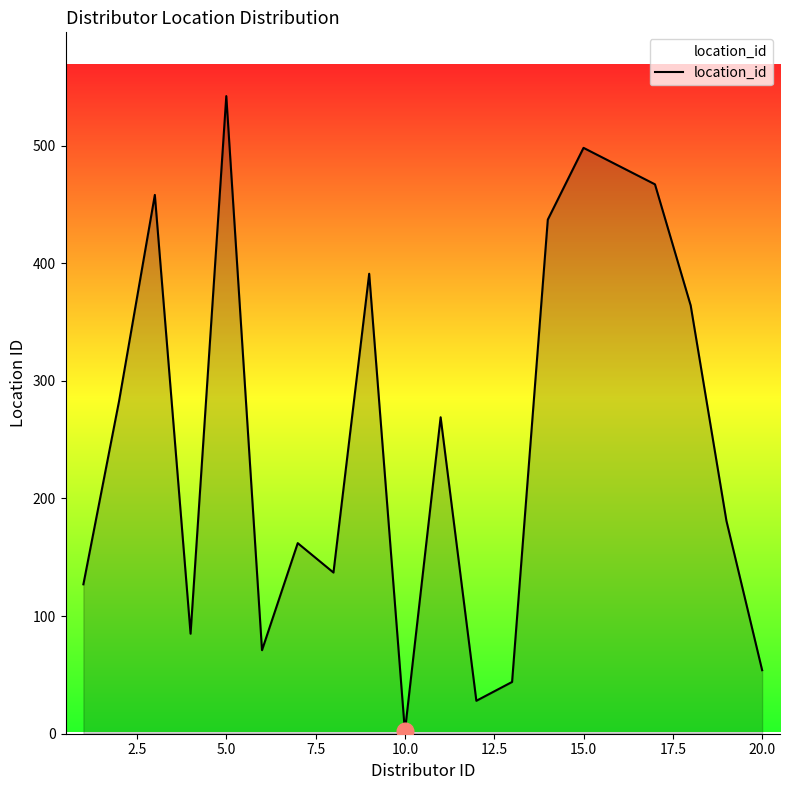

What is the greatest value displayed?

542